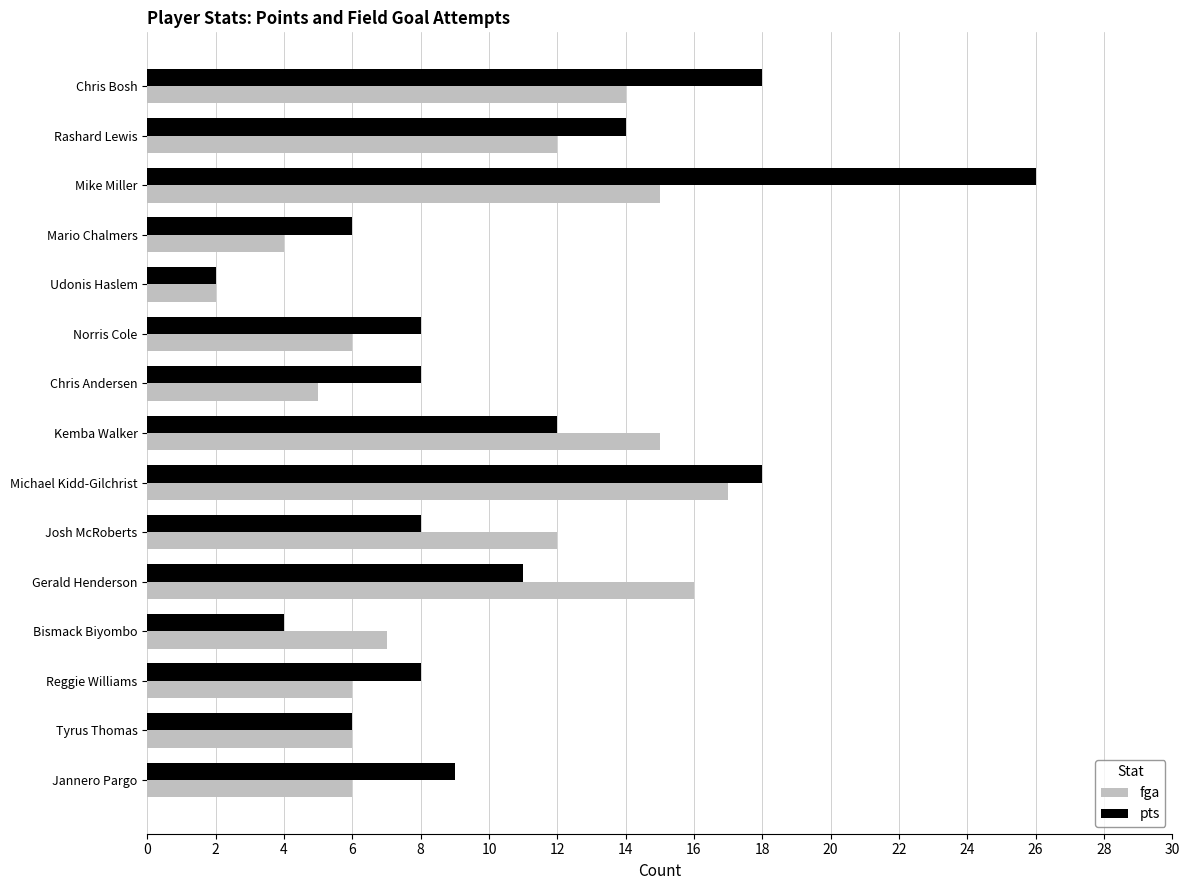

Between Mike Miller and Bismack Biyombo, which series saw the biggest shift?

pts